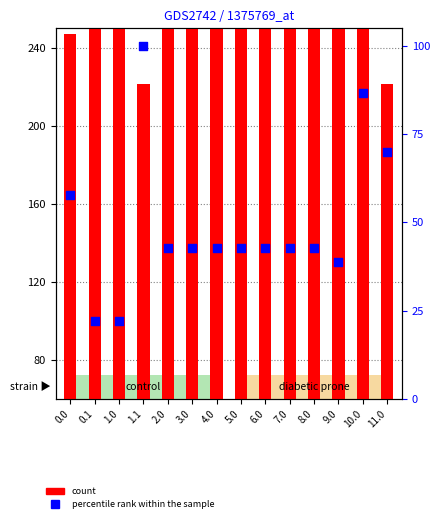

Is the value of percentile rank within the sample at 0.1 greater than the value of count at 6.0?

No